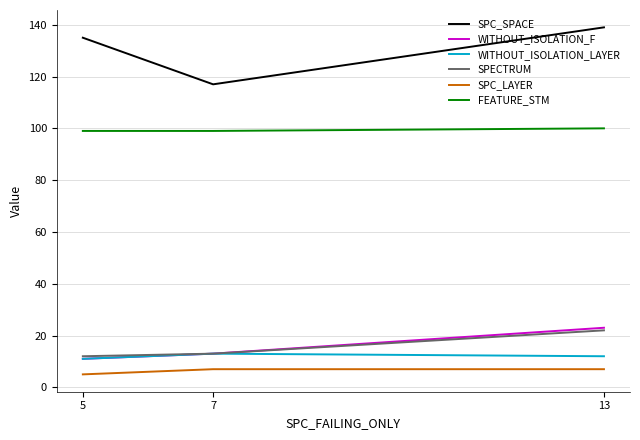

What is the sum of all WITHOUT_ISOLATION_F values?

47